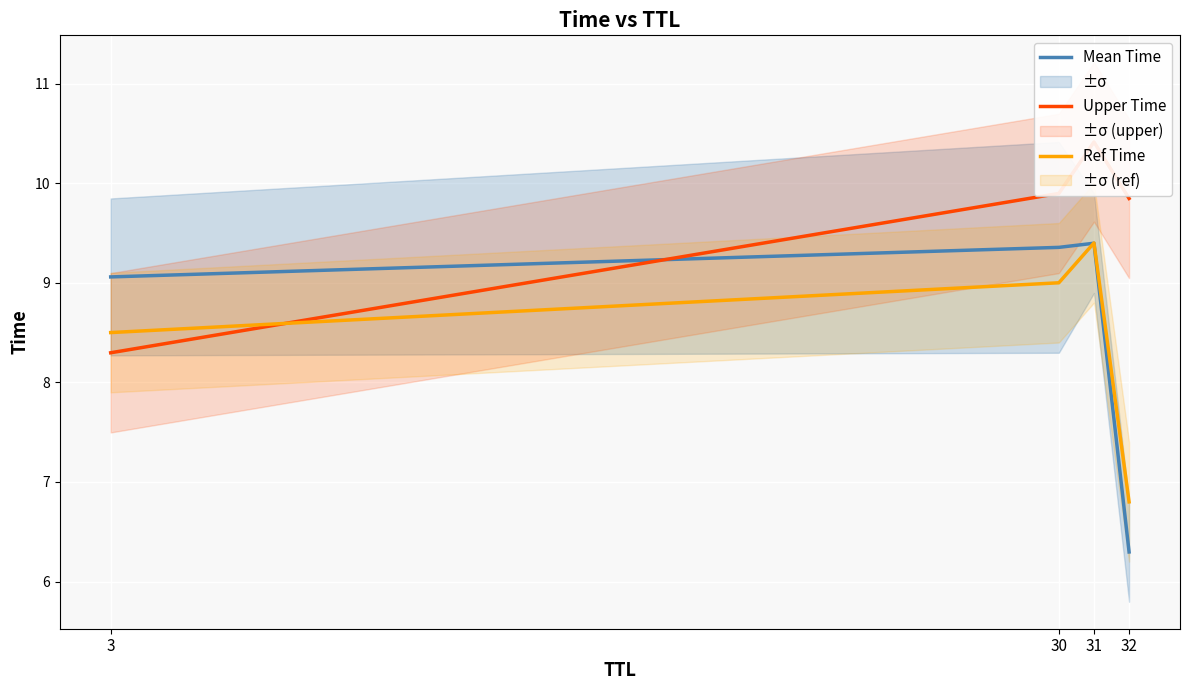

True or false: Upper Time has a value of 13.9 at 31.

False